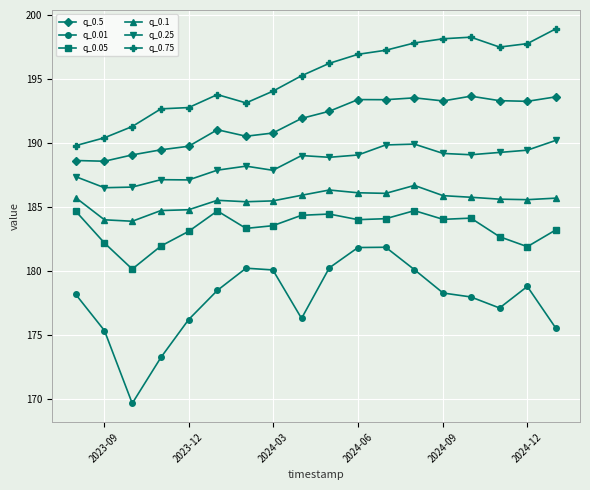

How many lines are shown in the chart?

6